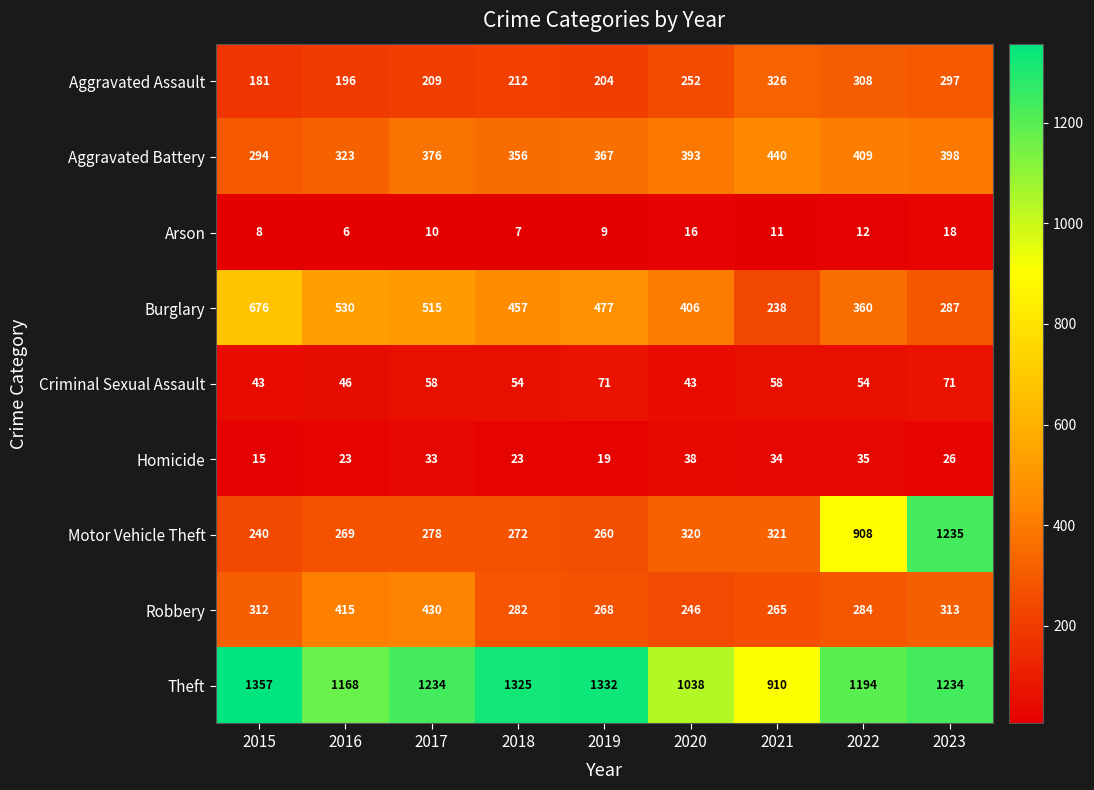

List the series in order of their peak value, lowest first.

Arson, Homicide, Criminal Sexual Assault, Aggravated Assault, Robbery, Aggravated Battery, Burglary, Motor Vehicle Theft, Theft